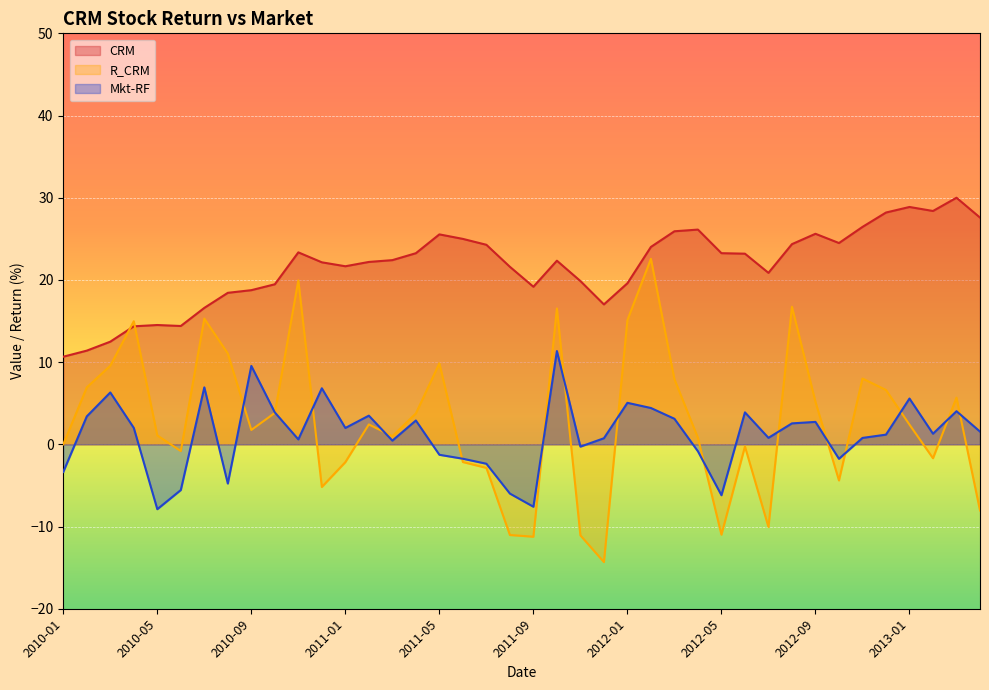

What is the label of the 6th point from the right?

2012-11